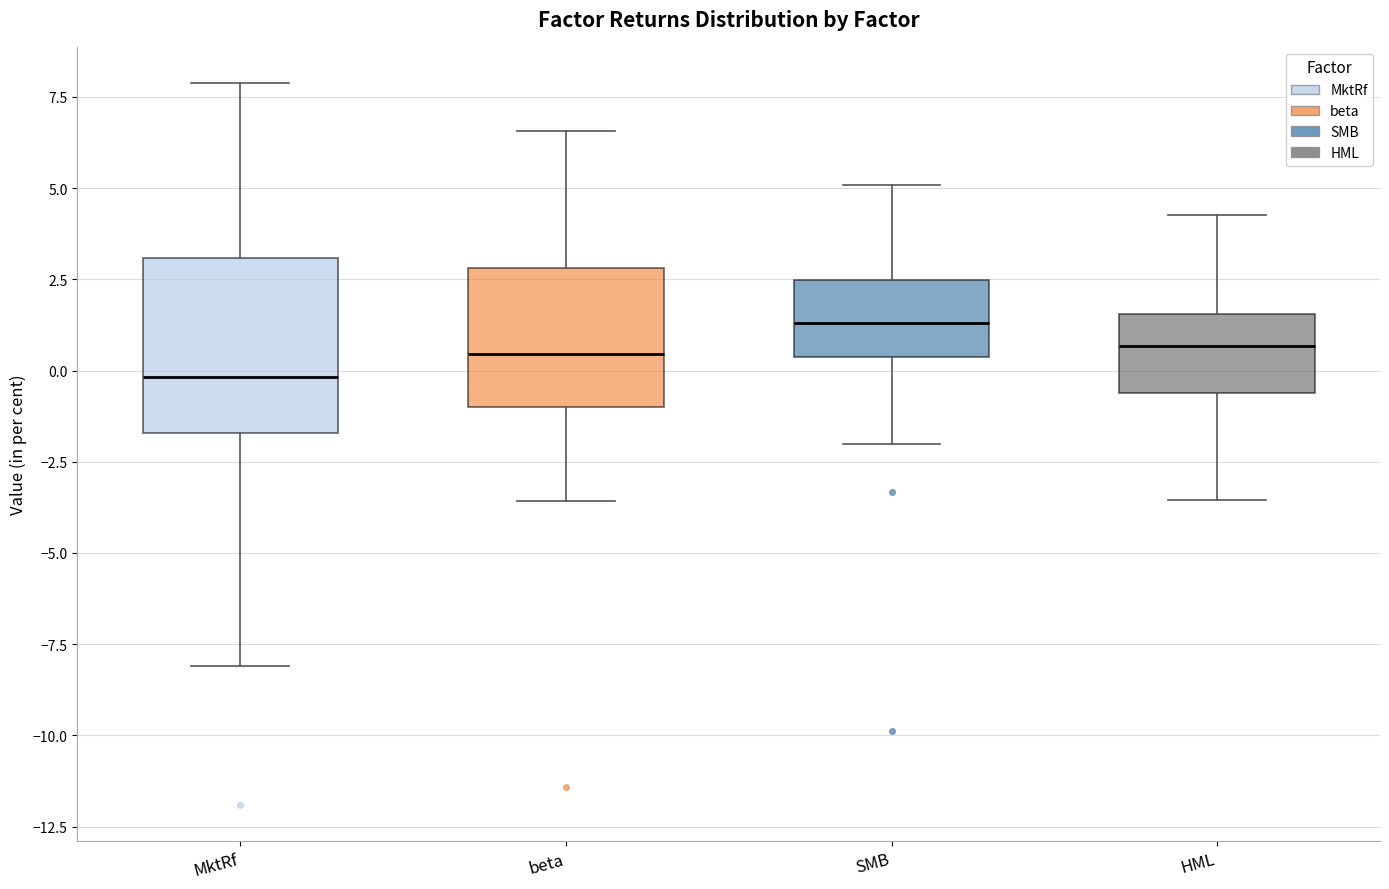

Which box has the highest median line?

SMB